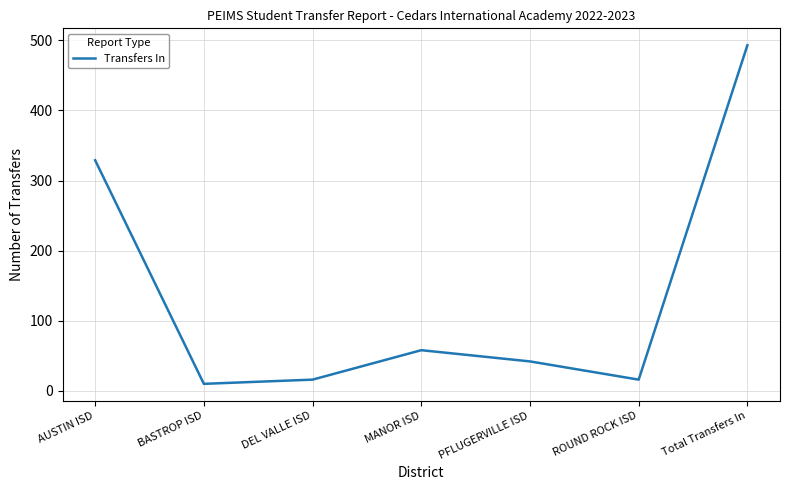

The chart shows a value of 32 at MANOR ISD. True or false?

False